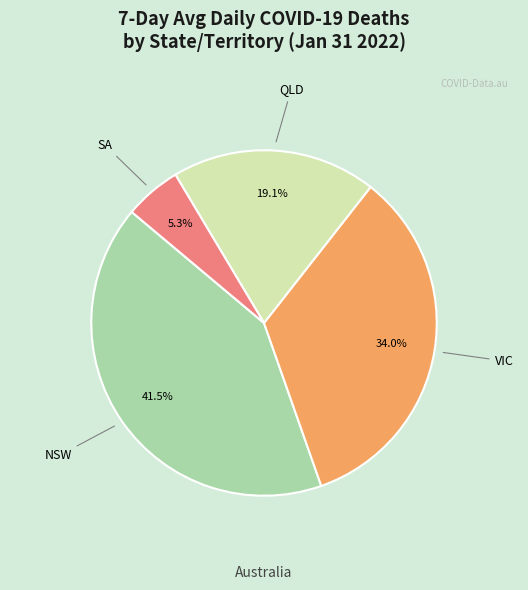

Is there any slice that represents more than half of the pie?

No